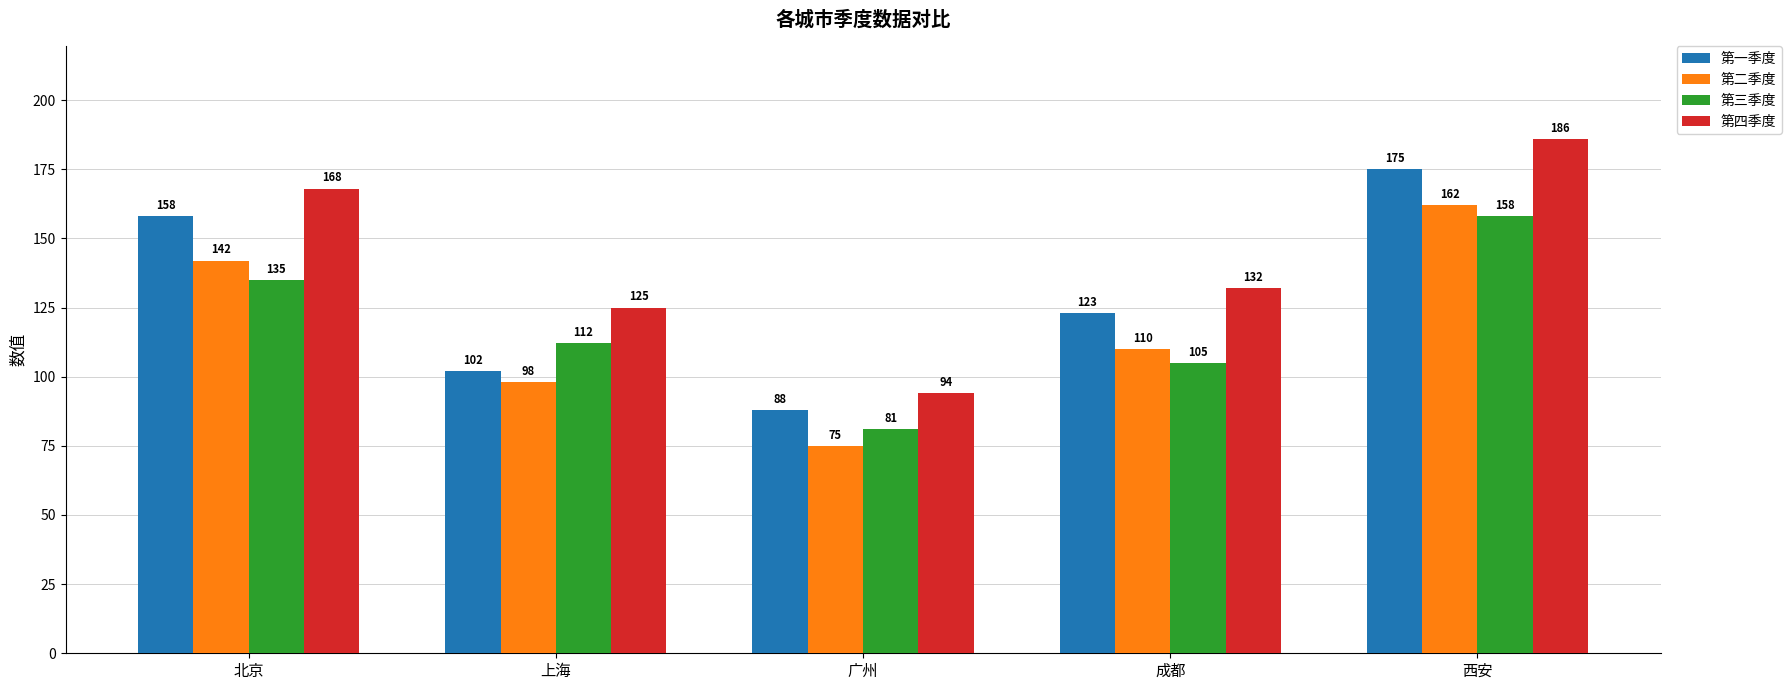

Which series has the widest spread of values?

第四季度